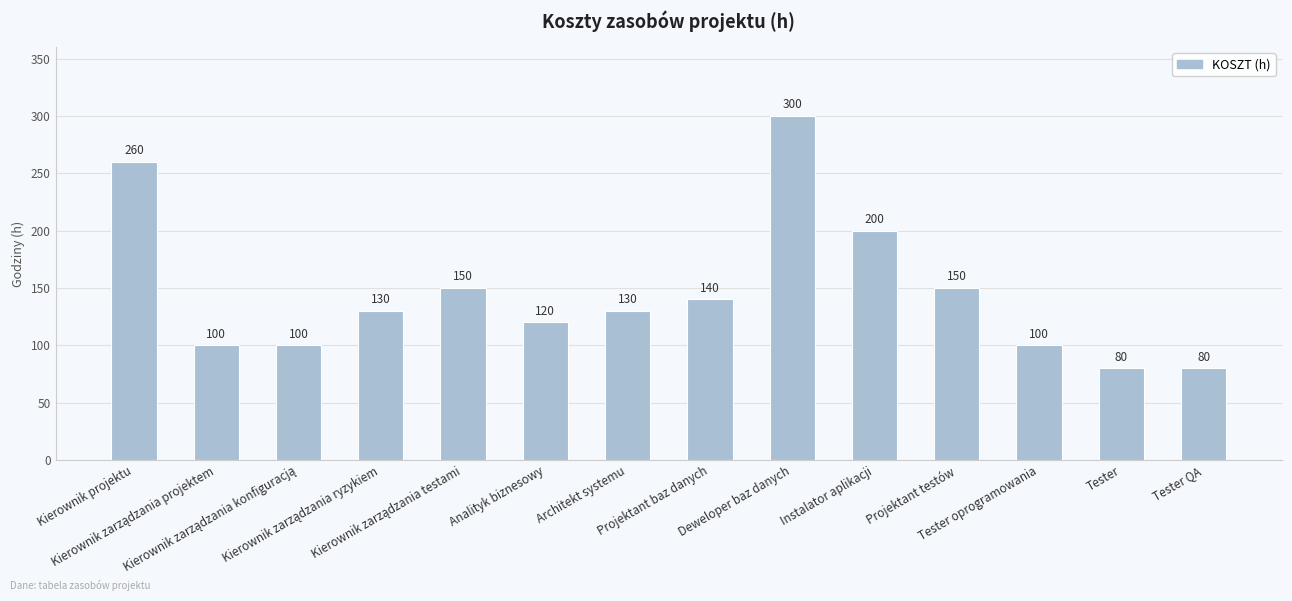

What is the sum of all values?

2040